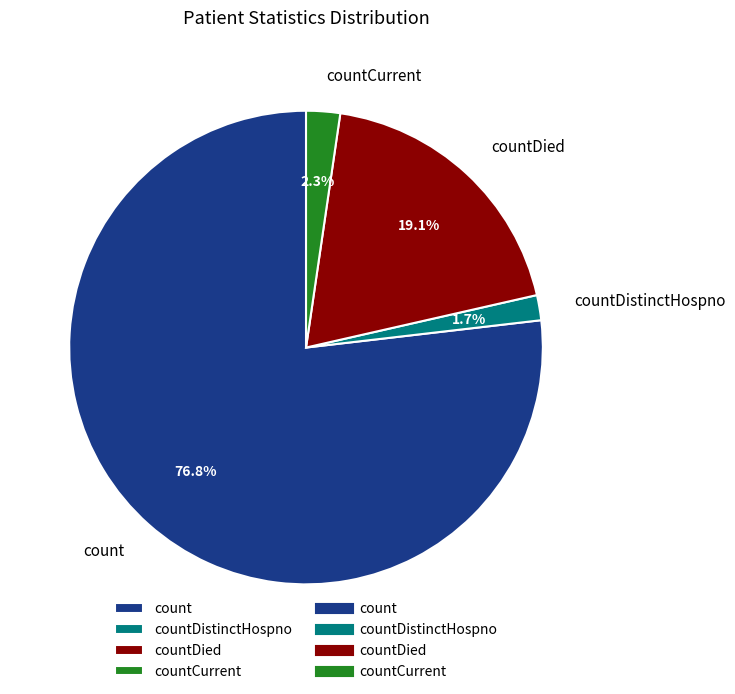

Which slice is the smallest?

countDistinctHospno